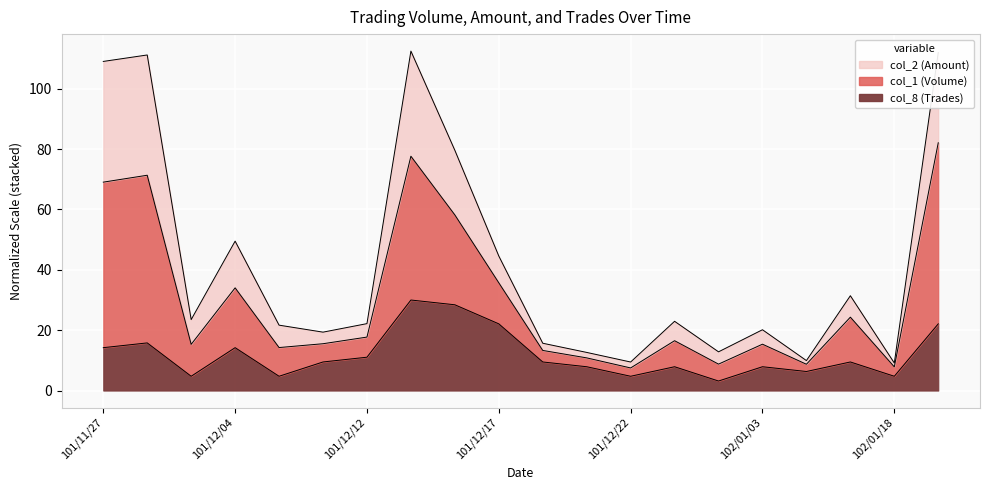

What is the smallest value displayed?

3.2